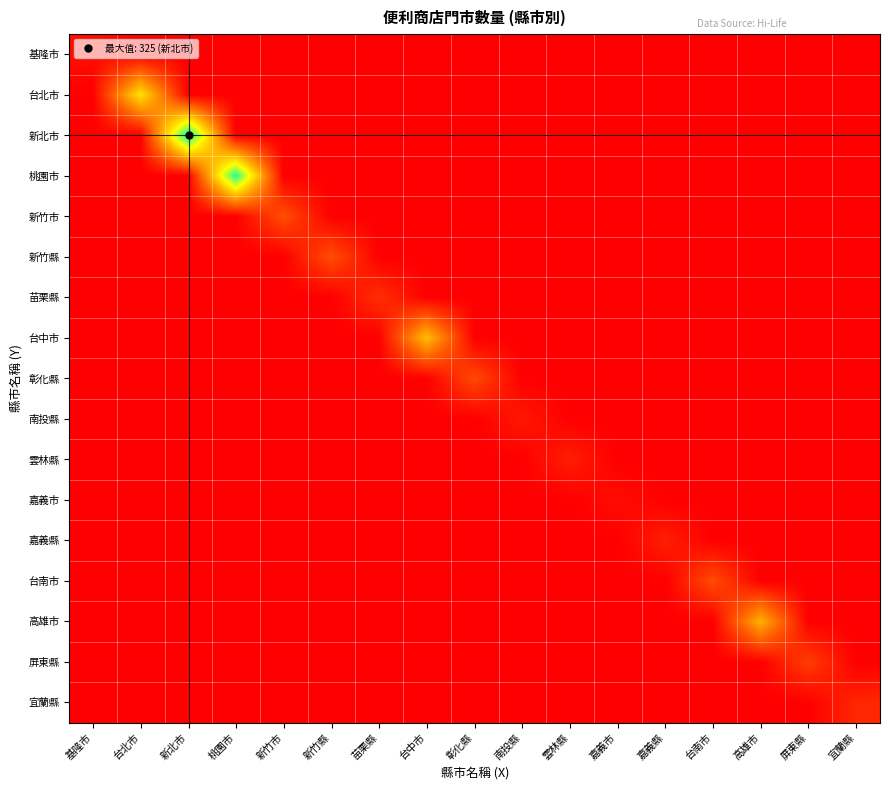

Count the number of data series in this chart.

17